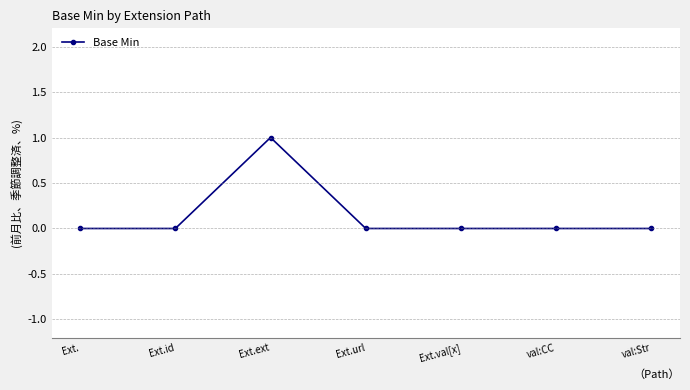

The value at Ext. is 0. True or false?

True